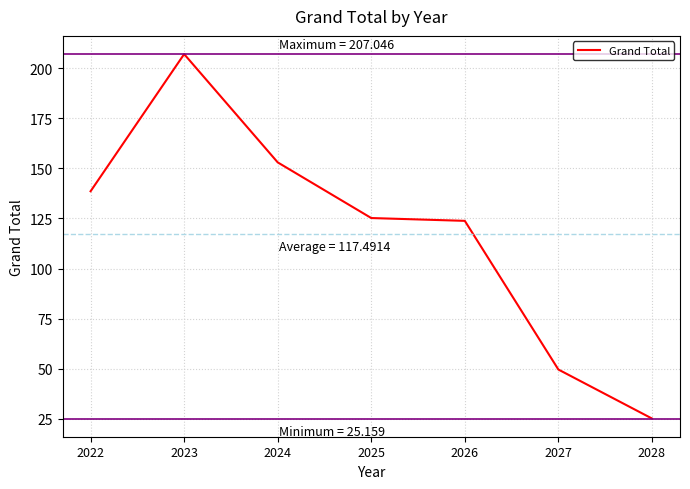

The value at 2027 is 49.6. True or false?

True